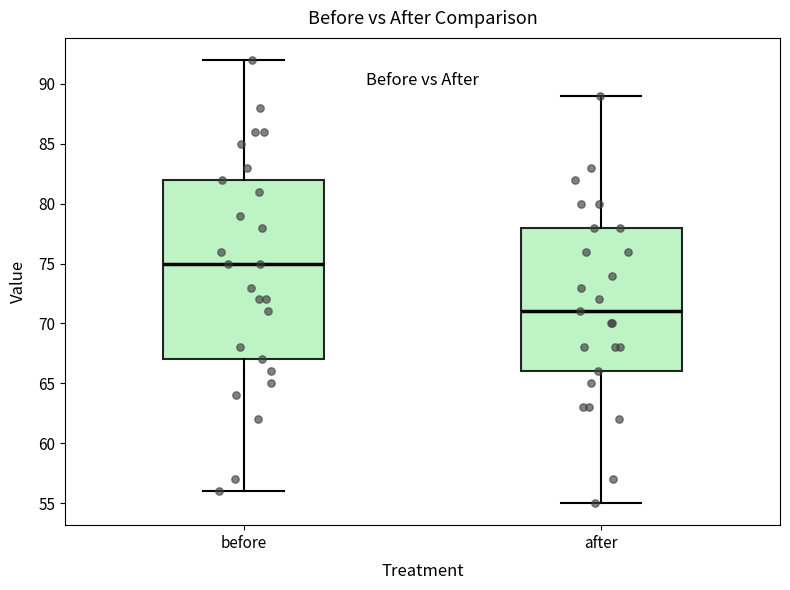

Where is the lower edge of the box for after on the y-axis? The values are not printed on the chart, so give them approximately, as read against the axis.

66